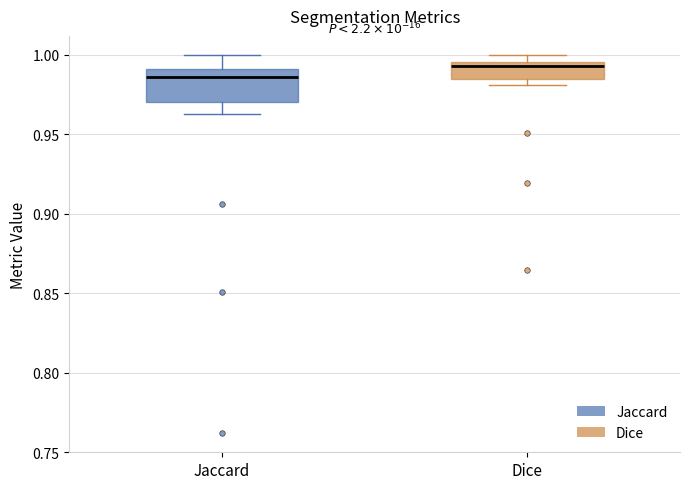

Which box has the lowest median line?

Jaccard